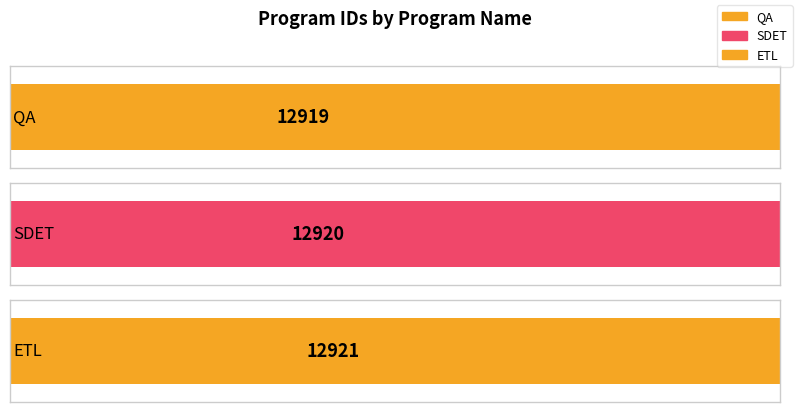

Is it true that the value at ETL is 22327?

False